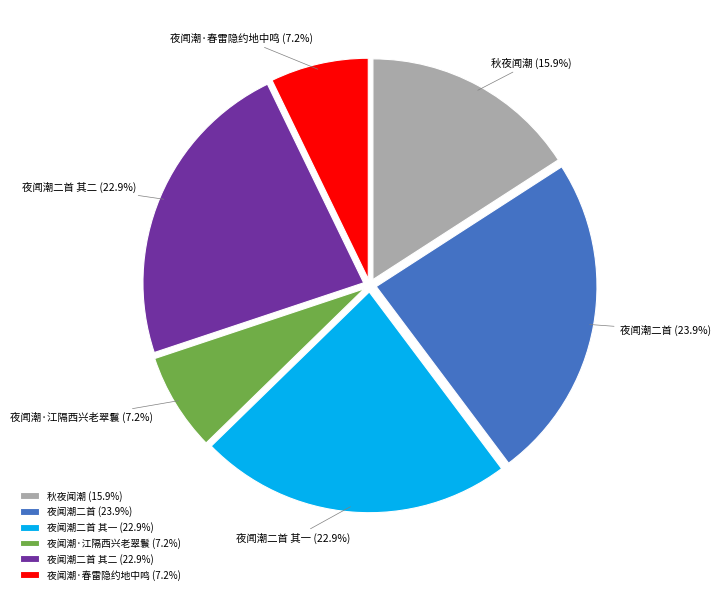

True or false: 夜闻潮·春雷隐约地中鸣 accounts for 15% of the total.

False